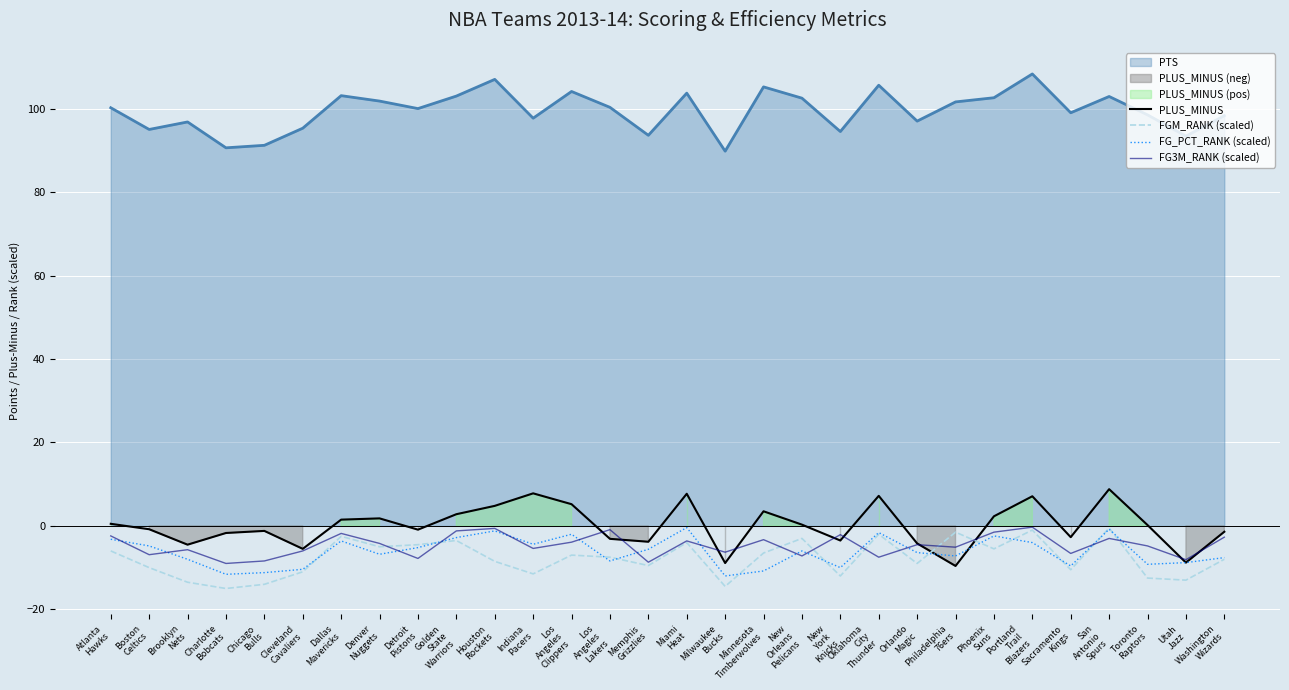

Reading left to right, transcribe all the data shown in this chart.

PLUS_MINUS: 0.5	-0.8	-4.5	-1.7	-1.2	-5.5	1.5	1.8	-0.9	2.8	4.8	7.8	5.2	-3.1	-3.8	7.7	-8.9	3.5	0.3	-3.5	7.2	-4.2	-9.6	2.3	7.1	-2.7	8.8	0.2	-8.8	-1.4
FGM_RANK (scaled): -6.0	-10.0	-13.5	-15.0	-14.0	-11.0	-2.5	-5.0	-4.5	-3.5	-8.5	-11.5	-7.0	-7.5	-9.5	-4.0	-14.5	-6.5	-3.0	-12.0	-2.0	-9.0	-1.5	-5.5	-1.0	-10.5	-0.5	-12.5	-13.0	-8.0
FG_PCT_RANK (scaled): -3.2	-4.8	-8.0	-11.6	-11.2	-10.4	-3.6	-6.8	-5.2	-2.8	-1.2	-4.4	-2.0	-8.4	-5.6	-0.4	-12.0	-10.8	-6.0	-10.0	-1.6	-6.4	-7.2	-2.4	-4.0	-9.6	-0.8	-9.2	-8.8	-7.6
FG3M_RANK (scaled): -2.4	-6.9	-5.7	-9.0	-8.4	-6.0	-1.8	-4.2	-7.8	-1.2	-0.6	-5.4	-3.9	-0.9	-8.7	-3.6	-6.3	-3.3	-7.2	-2.1	-7.5	-4.5	-5.1	-1.5	-0.3	-6.6	-3.0	-4.8	-8.1	-2.7